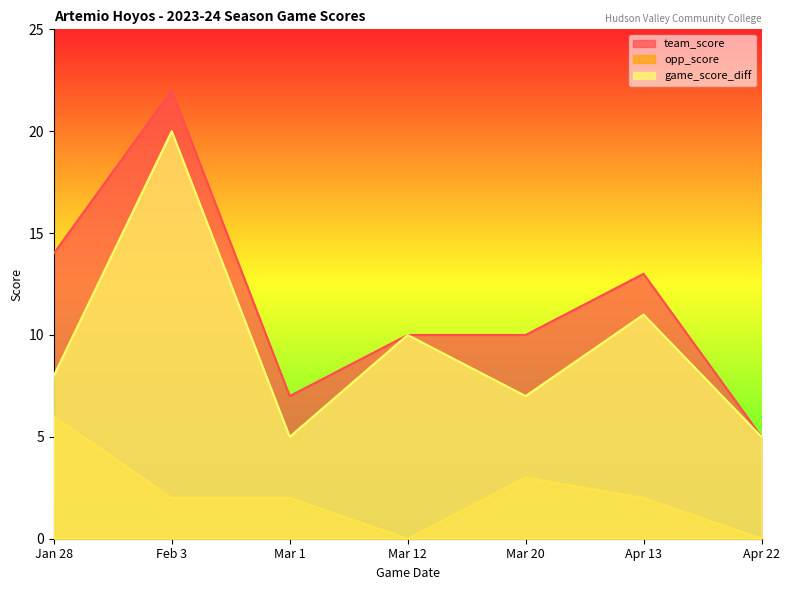

At which label does opp_score reach its peak?

Jan 28